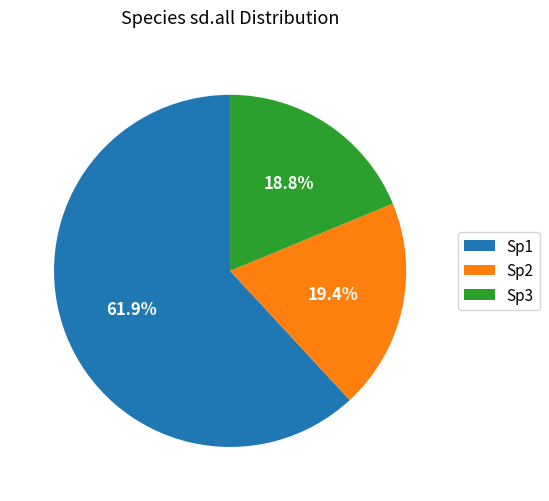

What is the largest slice in the pie chart?

Sp1